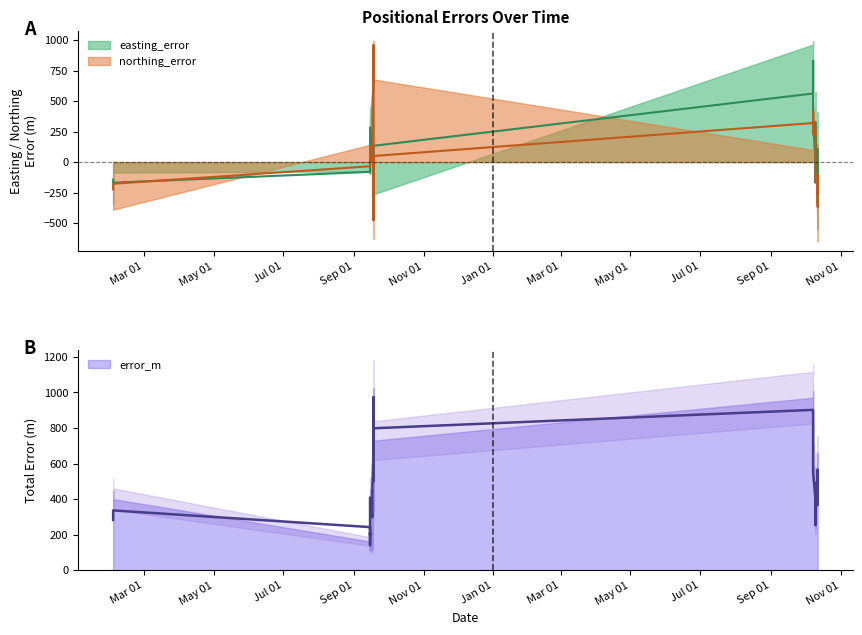

Reading right to left, extract all data points from this chart.

easting_error: 2022-10-12=-95.2	2022-10-12=-95.7	2022-10-12=408.9	2022-10-12=-373.6	2022-10-12=-552.0	2022-10-10=-161.4	2022-10-10=-165.3	2022-10-10=-166.2	2022-10-10=-168.3	2022-10-10=198.5	2022-10-10=200.6	2022-10-10=162.7	2022-10-10=575.1	2022-10-08=539.1	2022-10-08=547.3	2022-10-08=541.2	2022-10-08=989.8	2022-10-08=965.1	2021-09-18=68.5	2021-09-18=64.6	2021-09-18=-262.7	2021-09-18=-254.7	2021-09-18=-238.4	2021-09-18=-264.7	2021-09-18=-274.2	2021-09-18=-294.1	2021-09-18=-244.4	2021-09-18=-299.3	2021-09-17=-13.1	2021-09-17=-43.8	2021-09-15=454.0	2021-09-15=438.4	2021-09-15=-74.7	2021-09-15=371.3	2021-09-15=-73.1	2021-09-15=-99.0	2021-09-15=-78.0	2021-09-15=-76.8	2021-02-02=-86.3	2021-02-02=-344.8
northing_error: 2022-10-12=-649.5	2022-10-12=-649.5	2022-10-12=-175.5	2022-10-12=-277.1	2022-10-12=146.3	2022-10-10=219.5	2022-10-10=229.1	2022-10-10=230.3	2022-10-10=231.9	2022-10-10=132.6	2022-10-10=132.3	2022-10-10=173.4	2022-10-10=58.1	2022-10-08=387.2	2022-10-08=449.0	2022-10-08=402.9	2022-10-08=184.1	2022-10-08=99.0	2021-09-18=959.4	2021-09-18=930.1	2021-09-18=846.0	2021-09-18=992.7	2021-09-18=931.9	2021-09-18=678.8	2021-09-18=-439.7	2021-09-18=-588.8	2021-09-18=-216.0	2021-09-18=-628.1	2021-09-17=115.7	2021-09-17=319.8	2021-09-15=21.8	2021-09-15=-95.6	2021-09-15=81.2	2021-09-15=15.5	2021-09-15=82.8	2021-09-15=106.8	2021-09-15=145.9	2021-09-15=141.9	2021-02-02=-390.7	2021-02-02=-284.7
error_m: 2022-10-12=656.5	2022-10-12=656.5	2022-10-12=444.9	2022-10-12=465.1	2022-10-12=571.0	2022-10-10=272.4	2022-10-10=282.5	2022-10-10=284.1	2022-10-10=286.6	2022-10-10=238.7	2022-10-10=240.2	2022-10-10=237.8	2022-10-10=578.0	2022-10-08=663.8	2022-10-08=708.0	2022-10-08=674.7	2022-10-08=1006.8	2022-10-08=970.2	2021-09-18=961.8	2021-09-18=932.3	2021-09-18=885.9	2021-09-18=1024.8	2021-09-18=961.9	2021-09-18=728.6	2021-09-18=518.2	2021-09-18=658.2	2021-09-18=326.2	2021-09-18=695.8	2021-09-17=116.4	2021-09-17=322.8	2021-09-15=454.5	2021-09-15=448.7	2021-09-15=110.3	2021-09-15=371.6	2021-09-15=110.4	2021-09-15=145.6	2021-09-15=165.4	2021-09-15=161.3	2021-02-02=400.1	2021-02-02=447.2